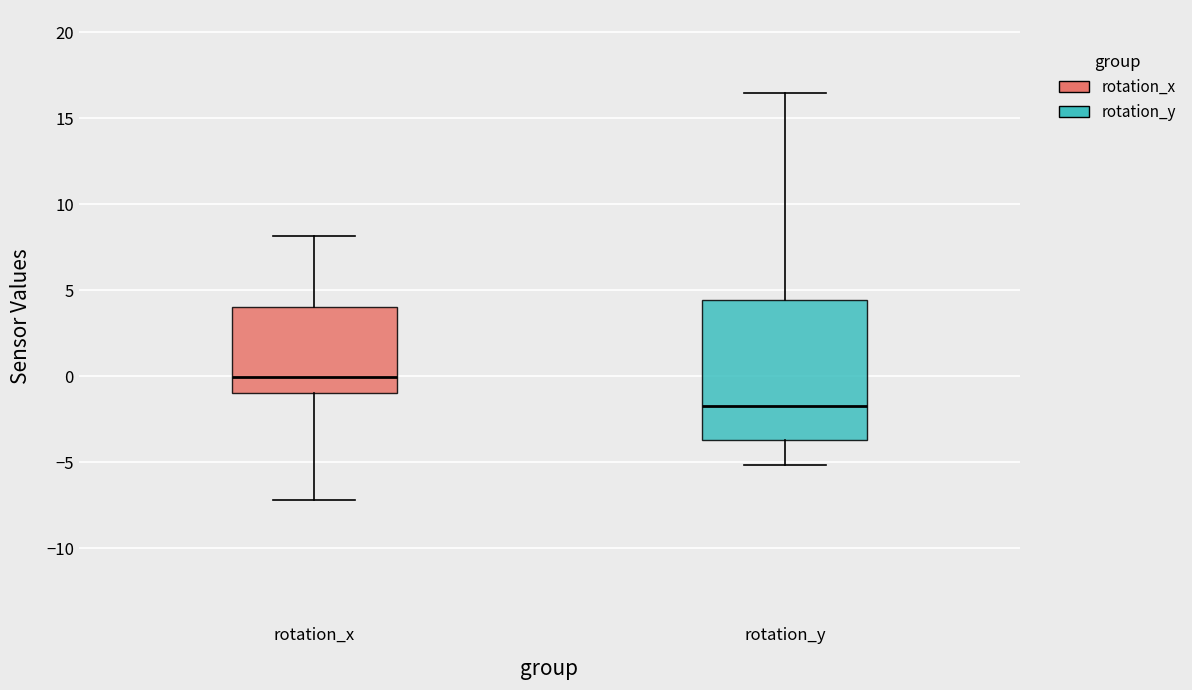

Which box has the lowest median line?

rotation_y